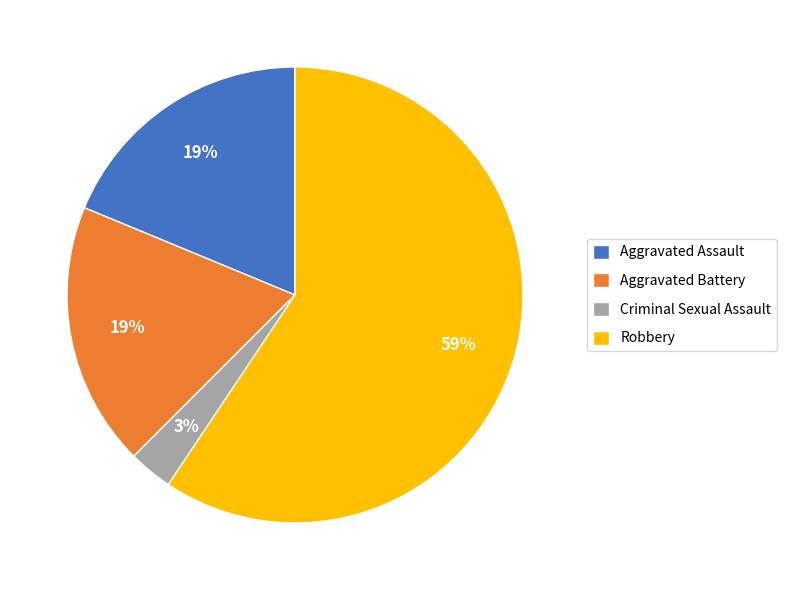

Which category has the smallest portion of the pie?

Criminal Sexual Assault